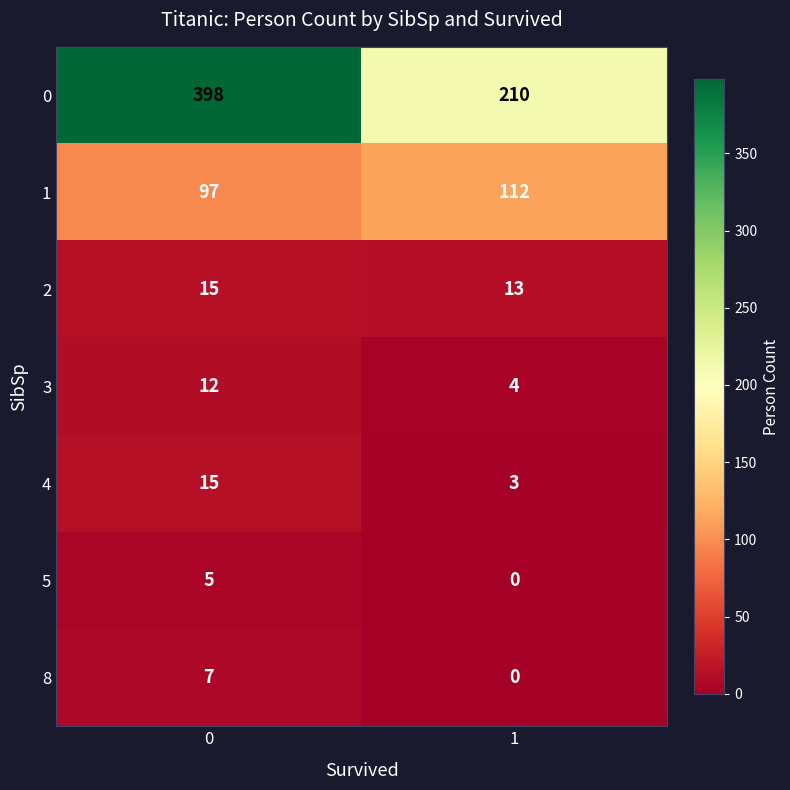

What value does the 4 series have at 0, to the nearest 5?

15